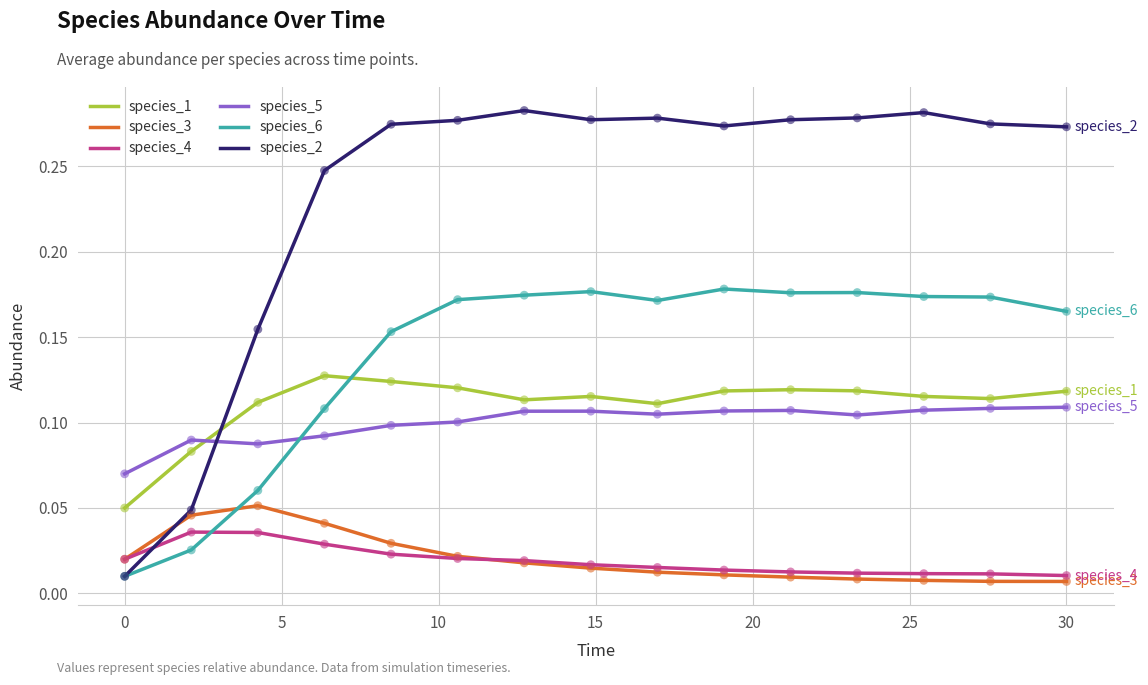

Which series has the largest total across all categories?

species_2